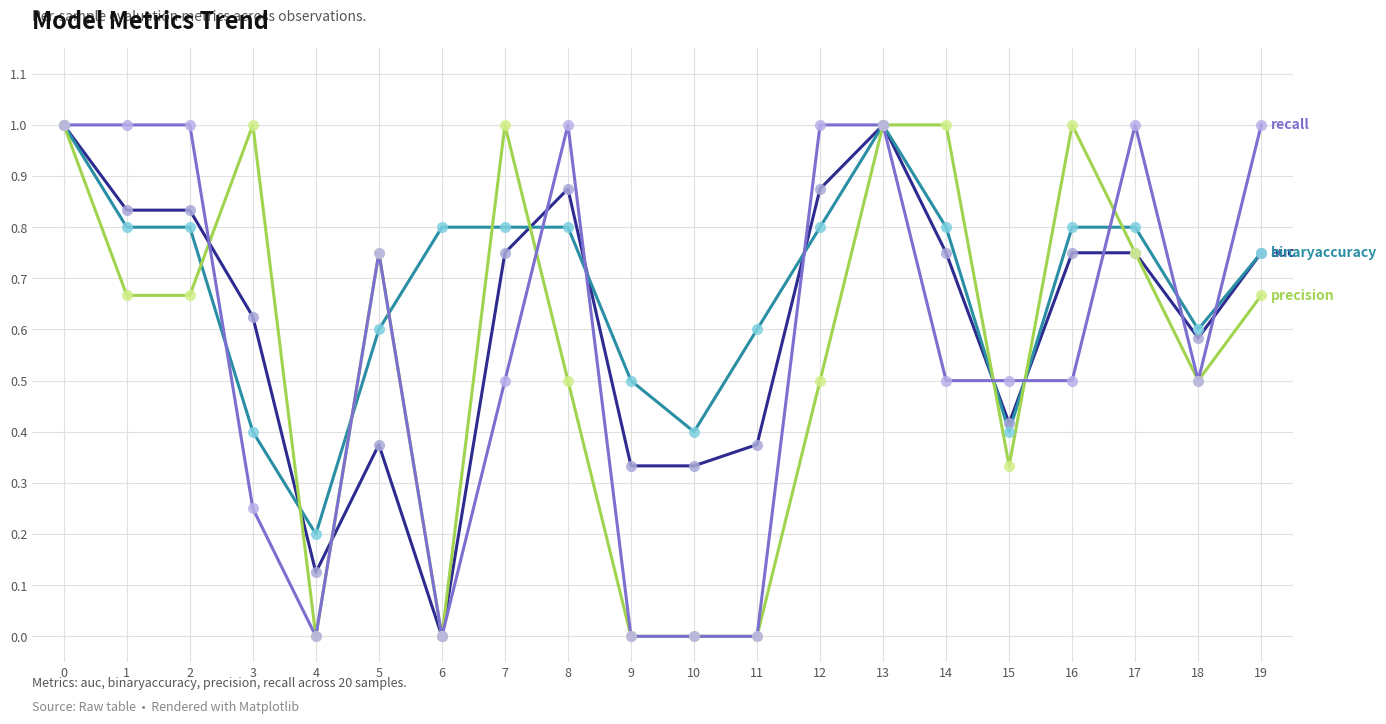

What is the greatest value displayed?

1.0